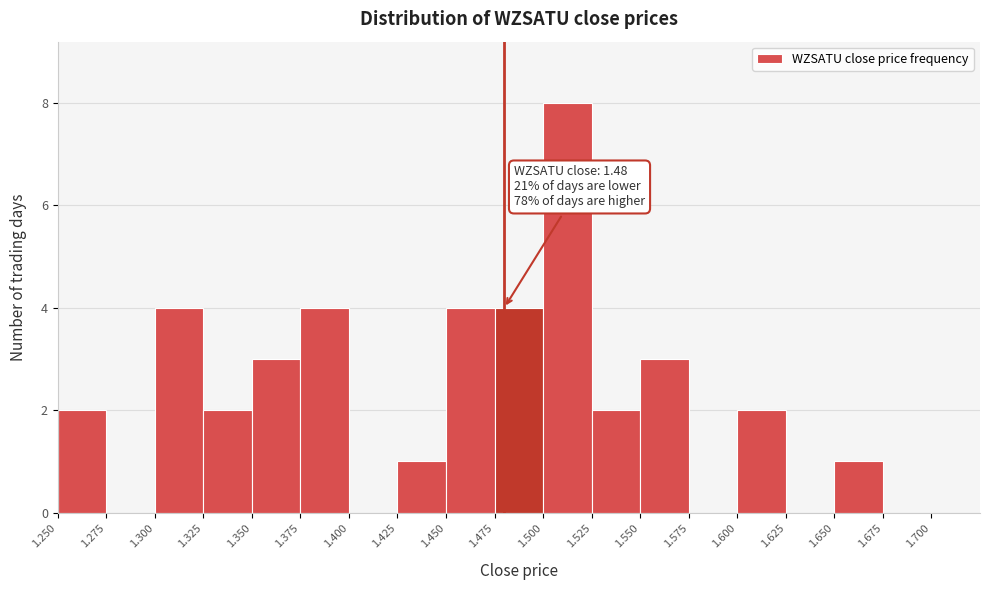

Which range on the x-axis has the tallest bar?

1.500 to 1.525